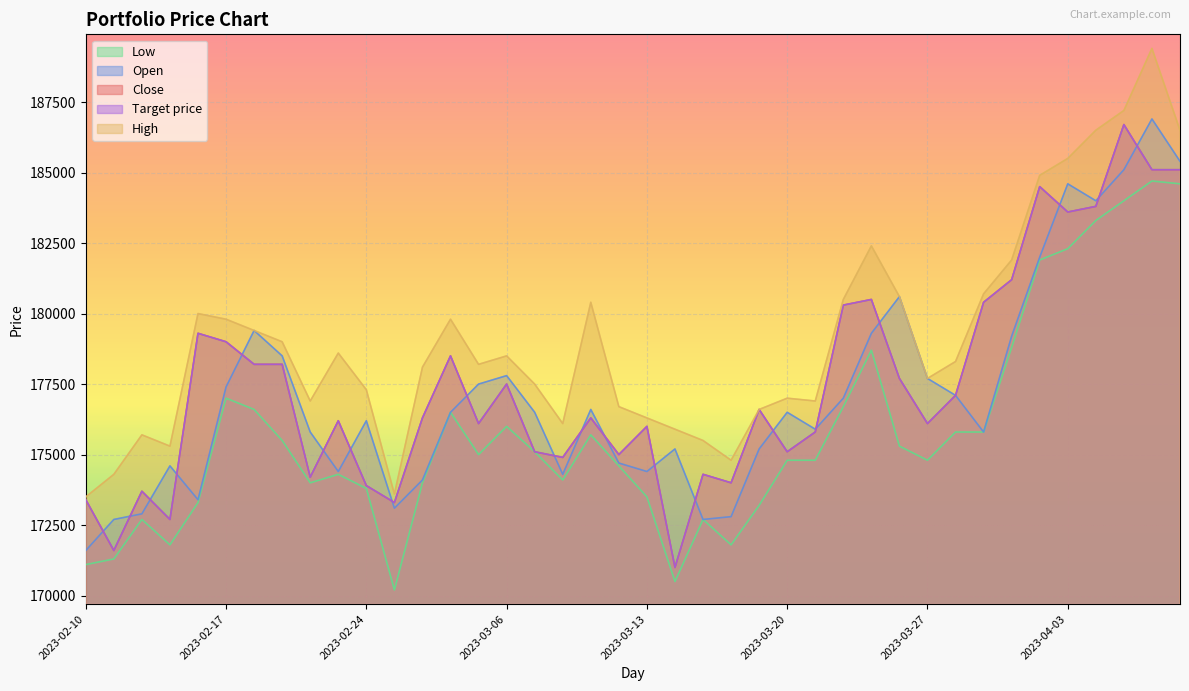

Does the chart display data point markers on the line(s)?

No